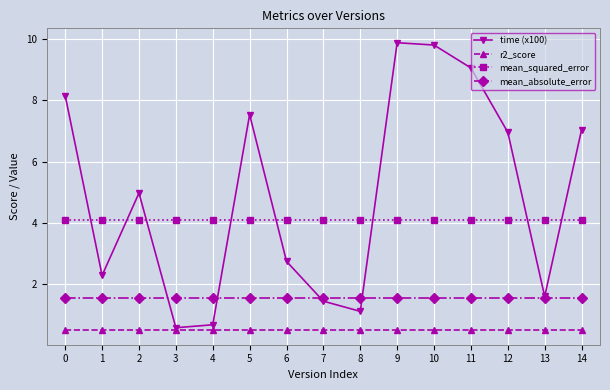

What is the spread (max minus min) of values at 11?

8.6